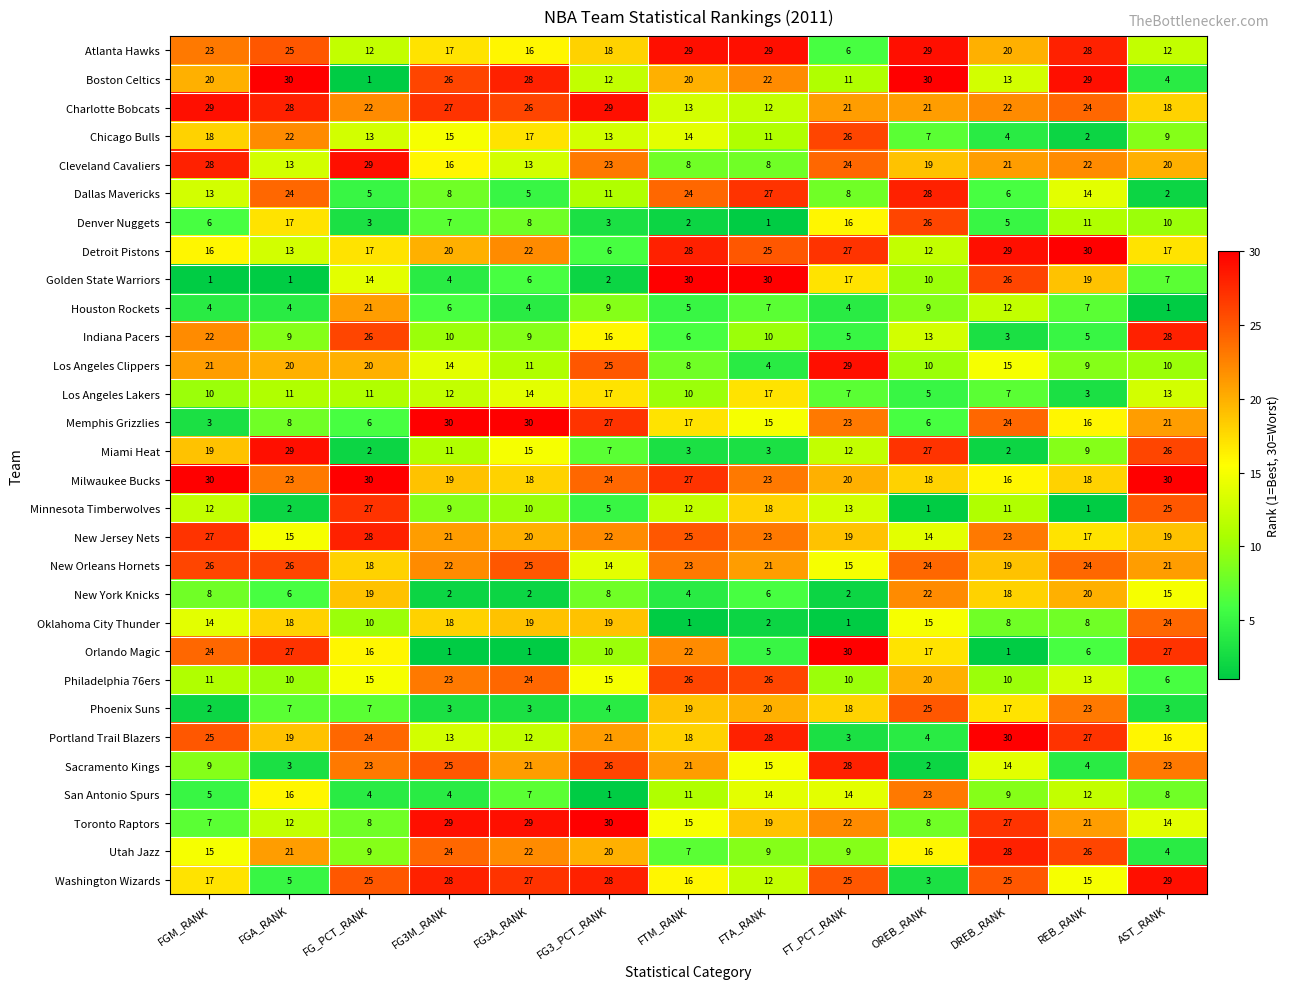

What is the minimum value for Indiana Pacers?

3